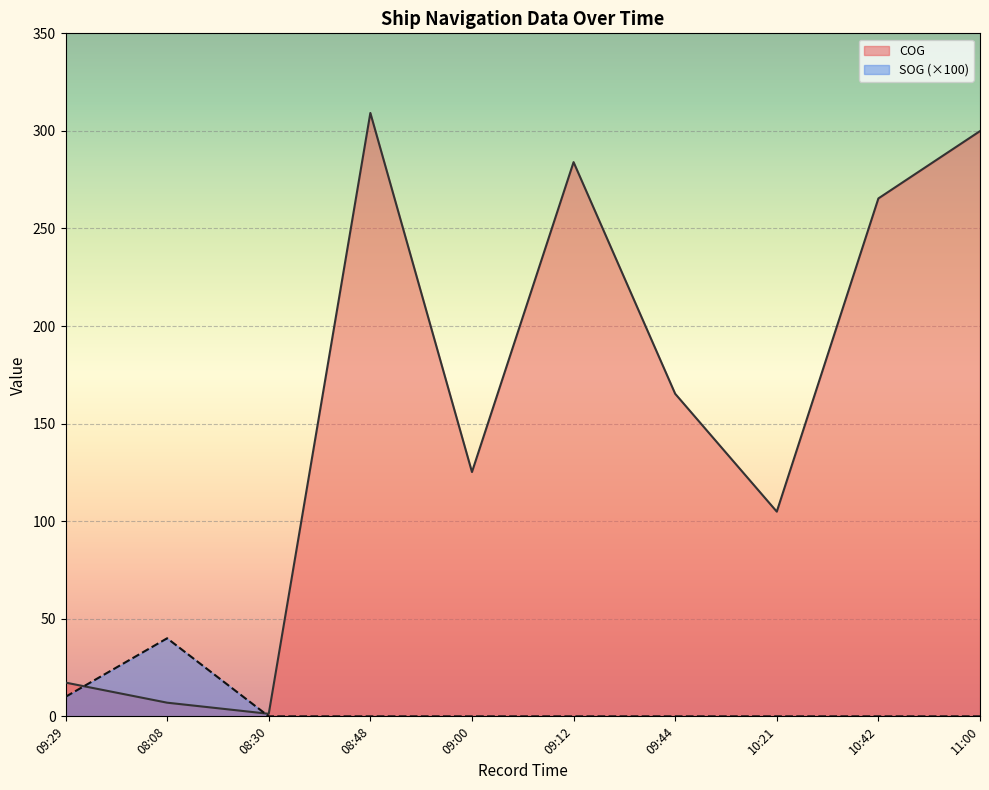

What is the maximum value for SOG?

40.0